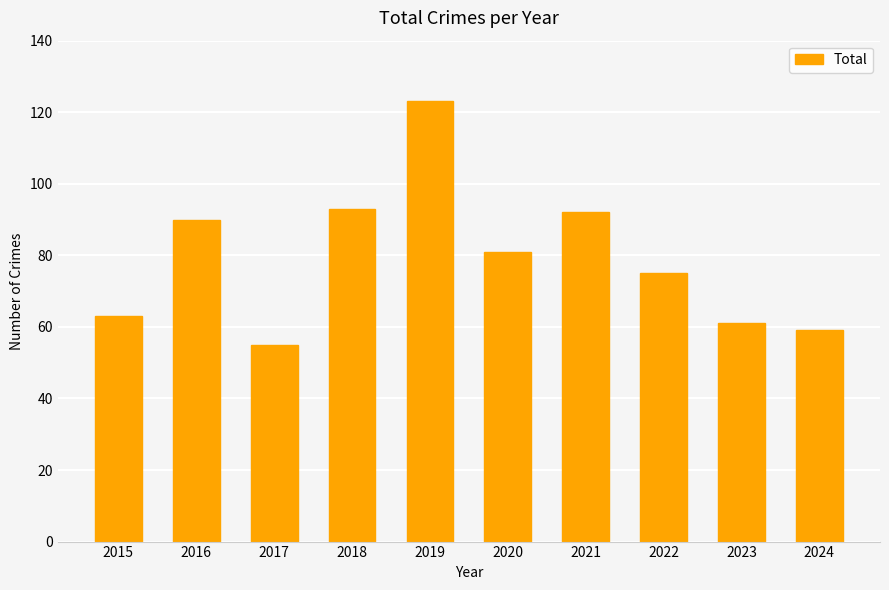

Which category has the lowest value across all series?

2017